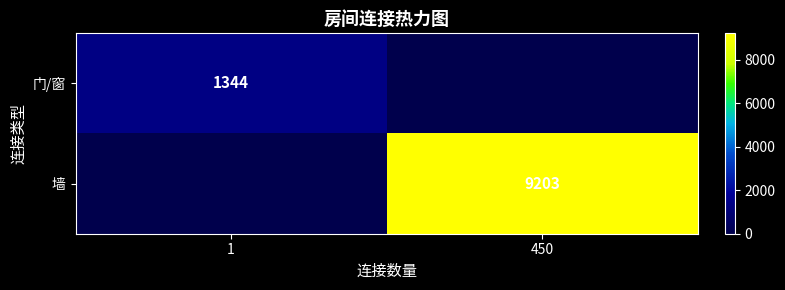

Is it true that 门/窗 equals 468 at 1?

False